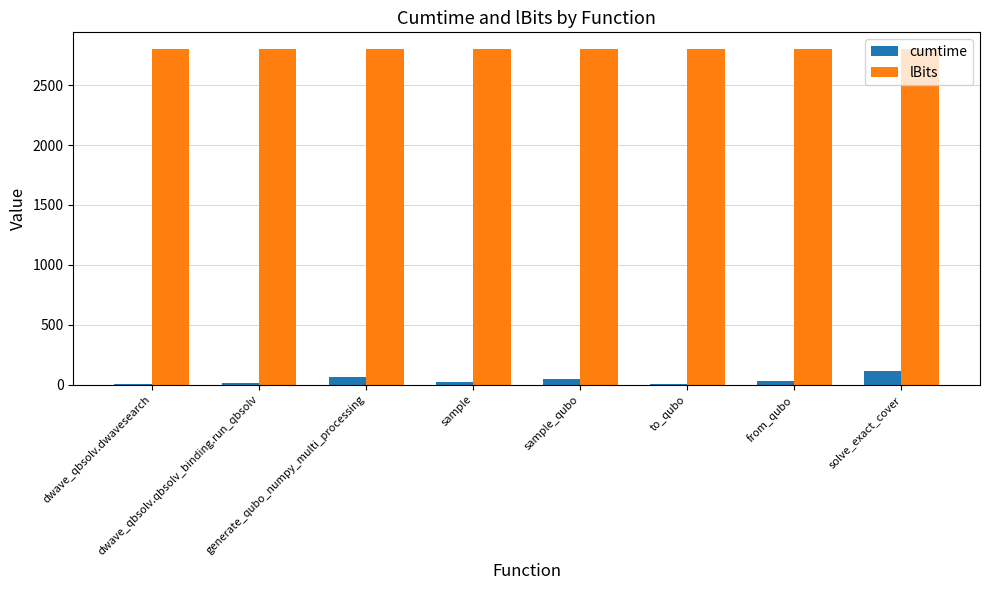

What are all the series names shown in the legend?

cumtime, lBits